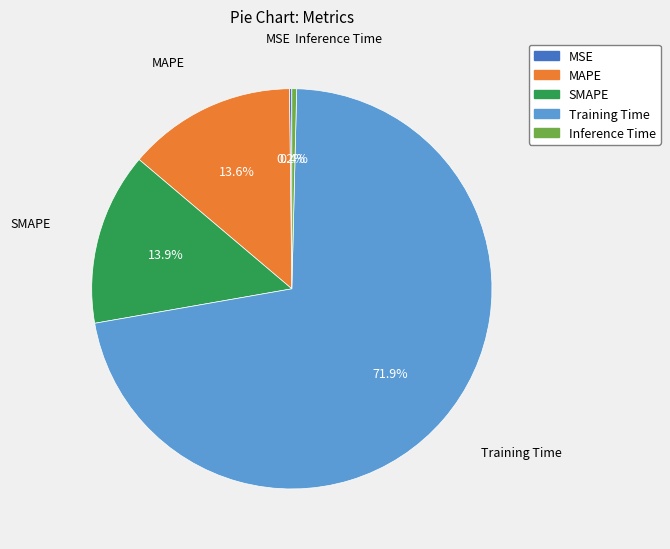

True or false: MAPE accounts for 1% of the total.

False